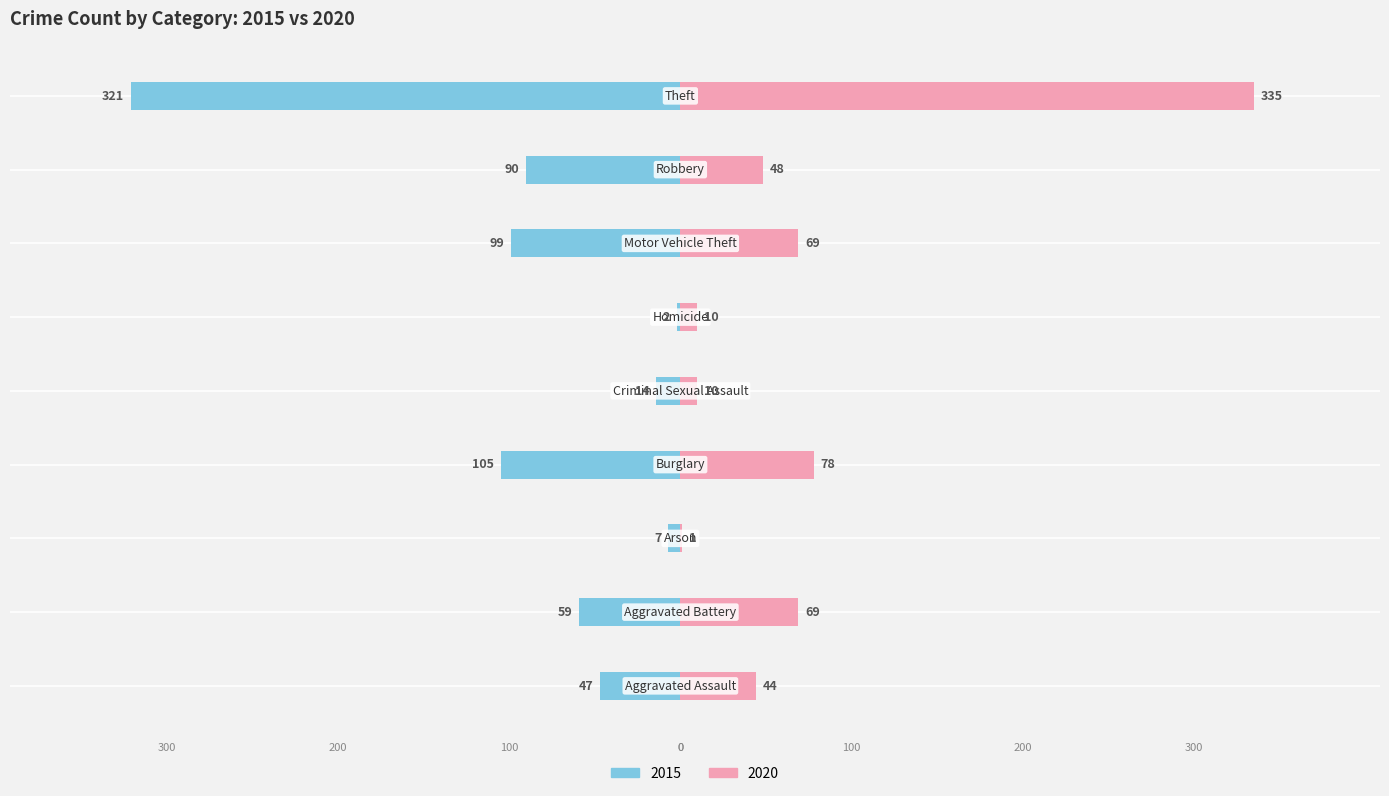

True or false: 2015 has a value of -136 at Motor Vehicle Theft.

False